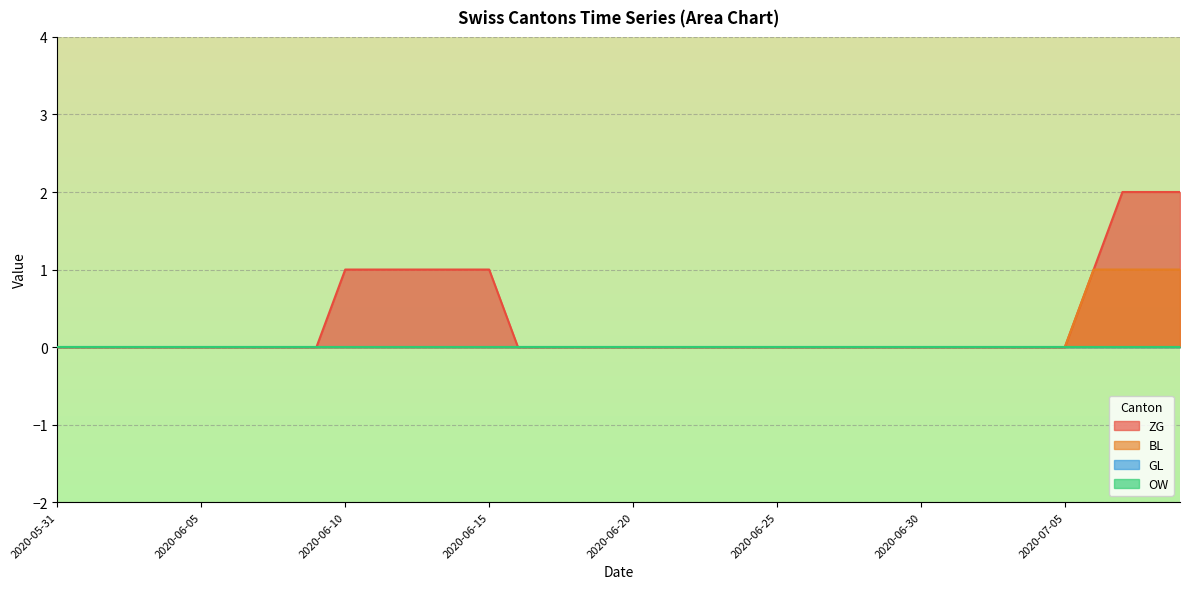

What is the label of the 30th point from the left?

2020-06-29